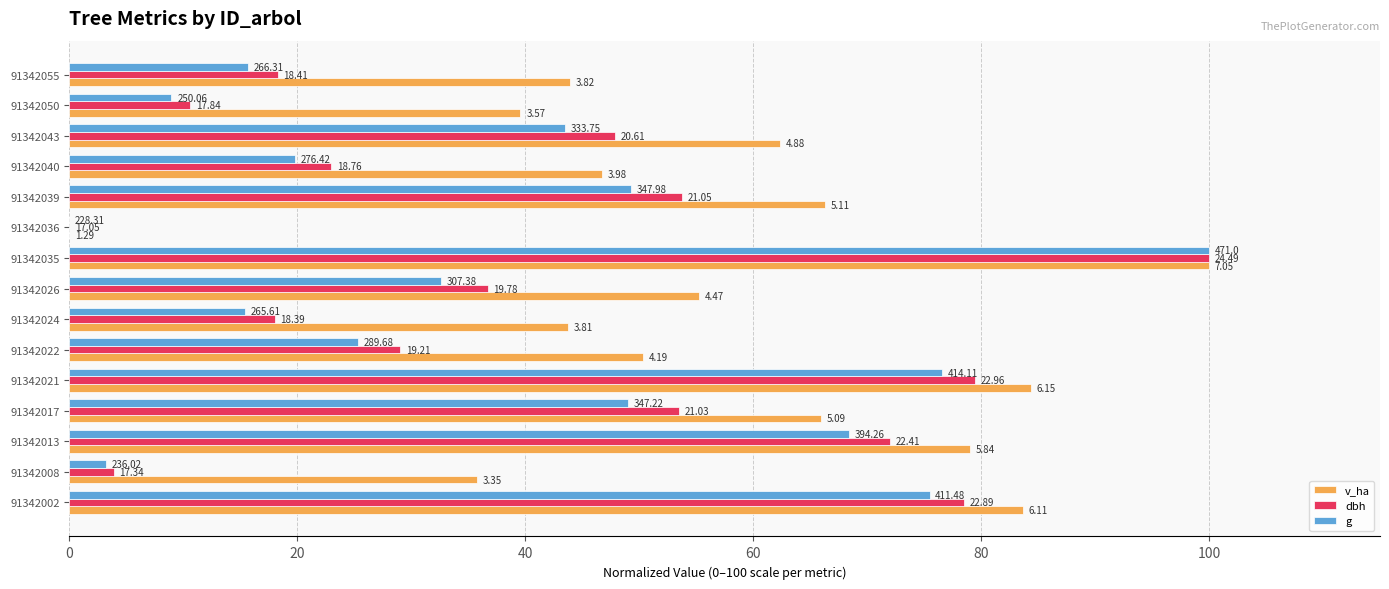

What are all the series names shown in the legend?

v_ha, dbh, g